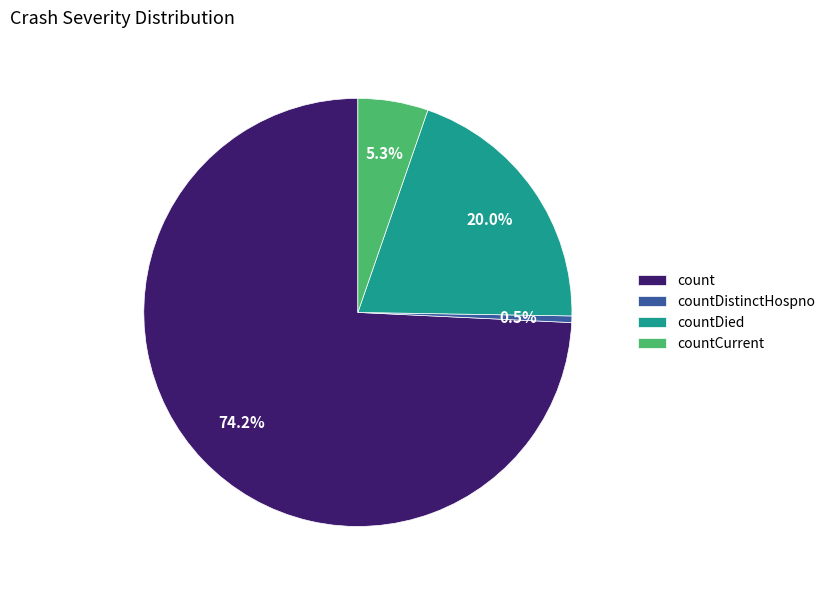

Which has a higher value, countDied or countCurrent?

countDied